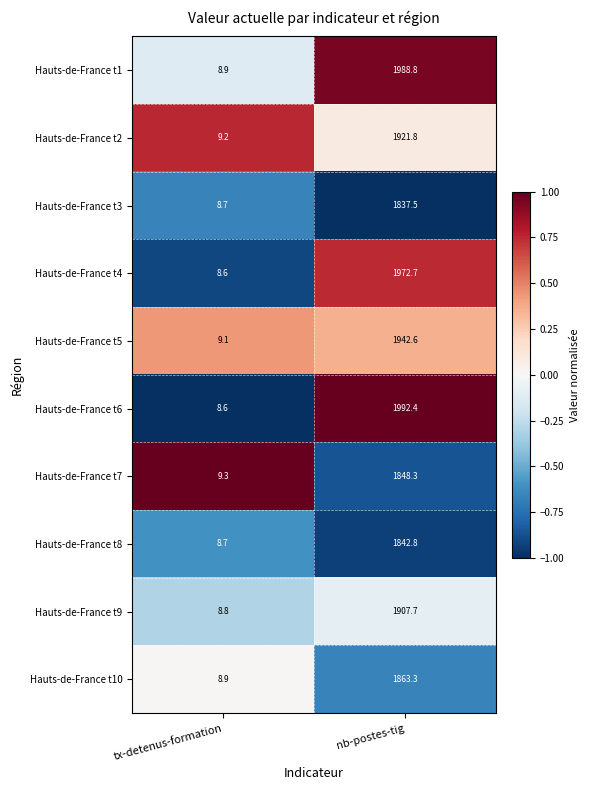

The Hauts-de-France t6 series shows 3342.5 at nb-postes-tig. True or false?

False